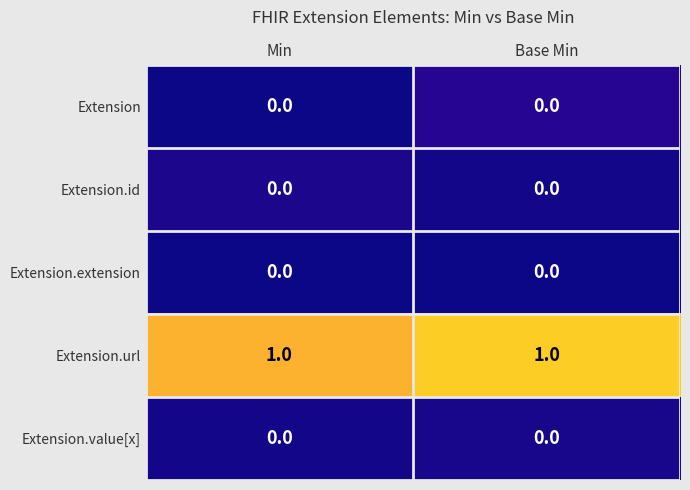

How many distinct data groups are displayed?

5